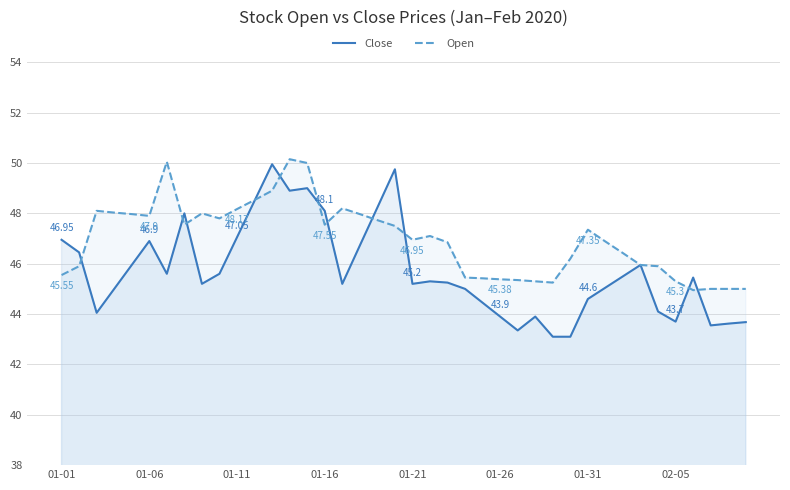

What are all the series names shown in the legend?

Close, Open